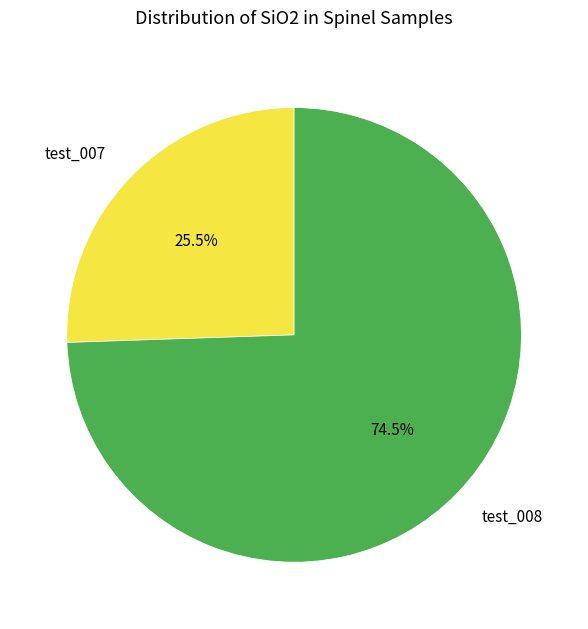

To the nearest percent, what is the average slice percentage?

50%